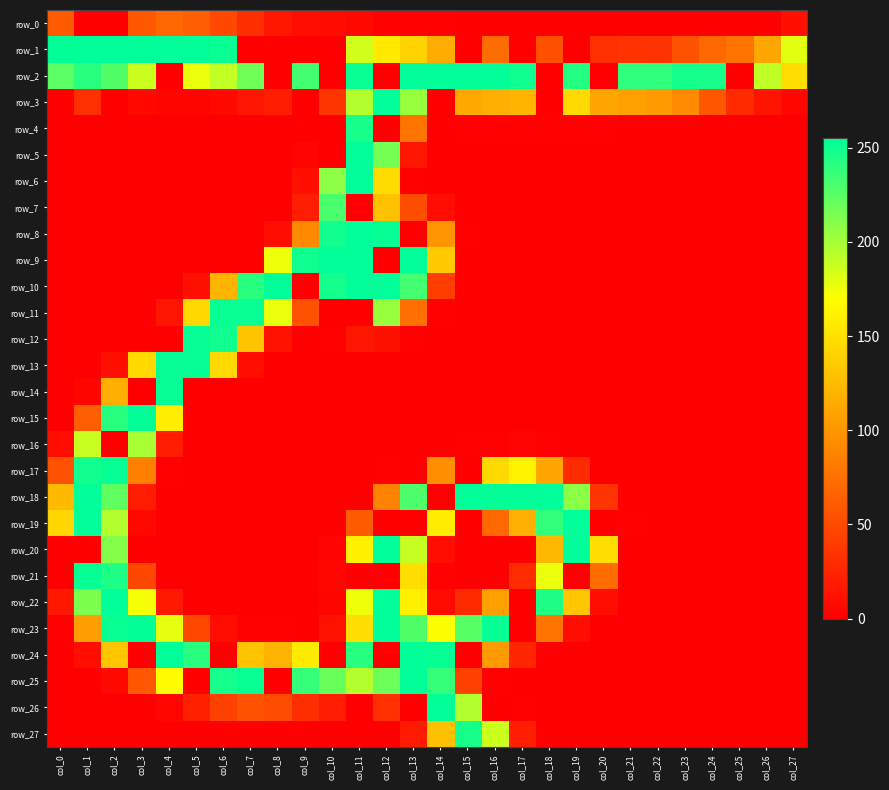

Is the value of row_19 at col_13 greater than the value of row_17 at col_5?

No